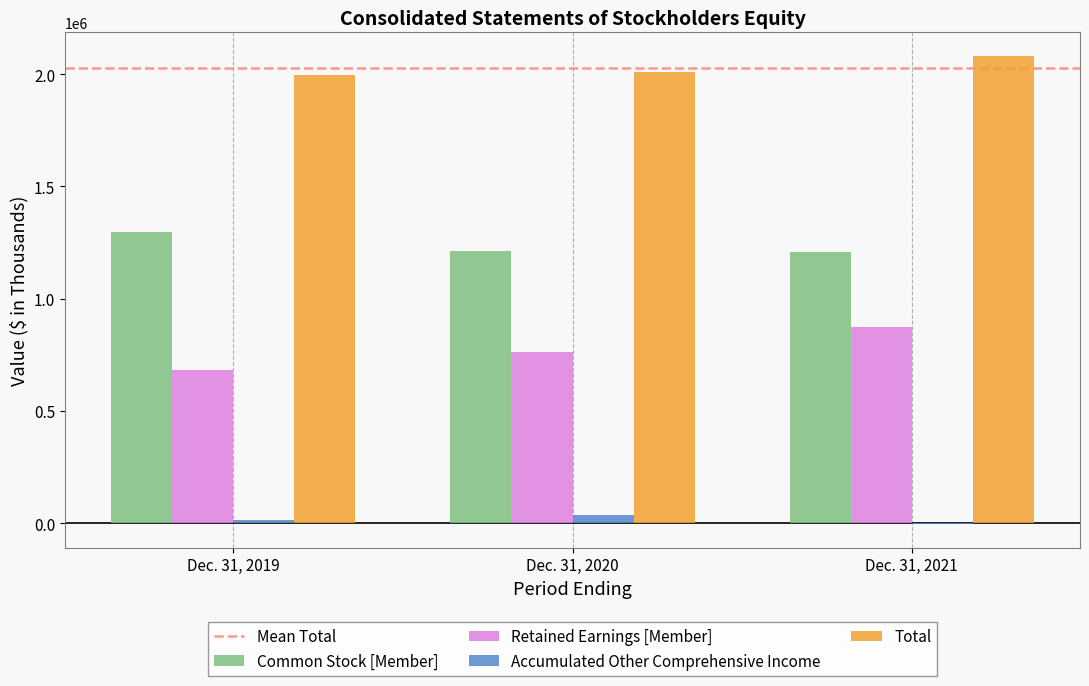

Are the bars horizontal?

No